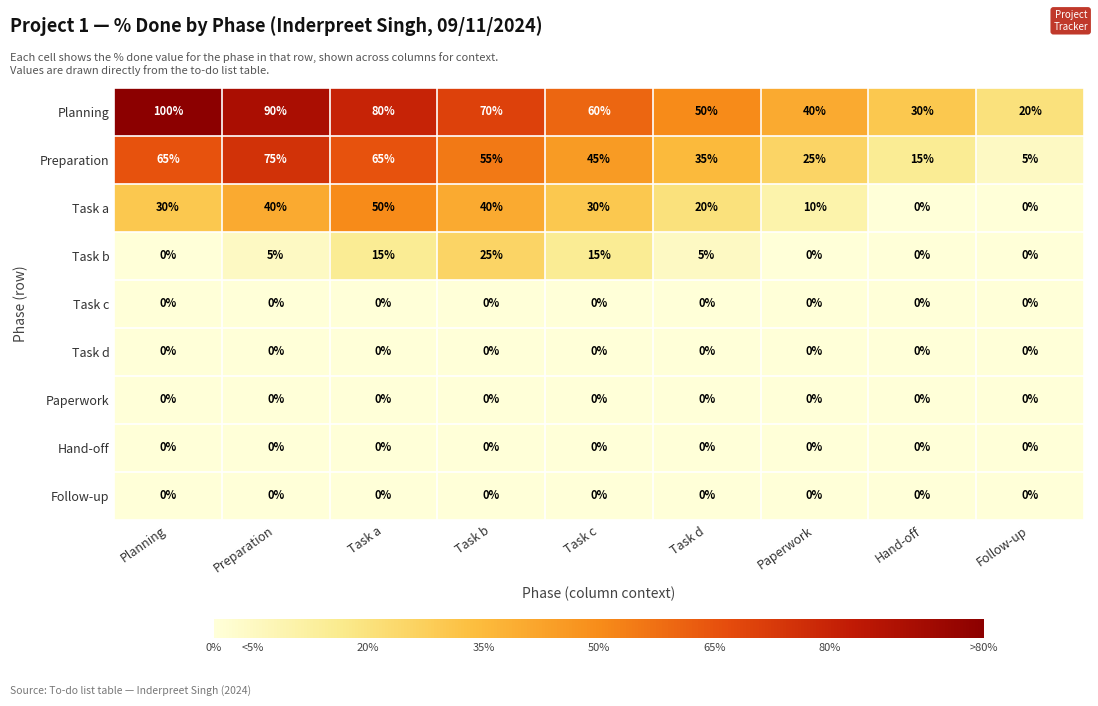

Where does the Planning series first go above 60?

Planning